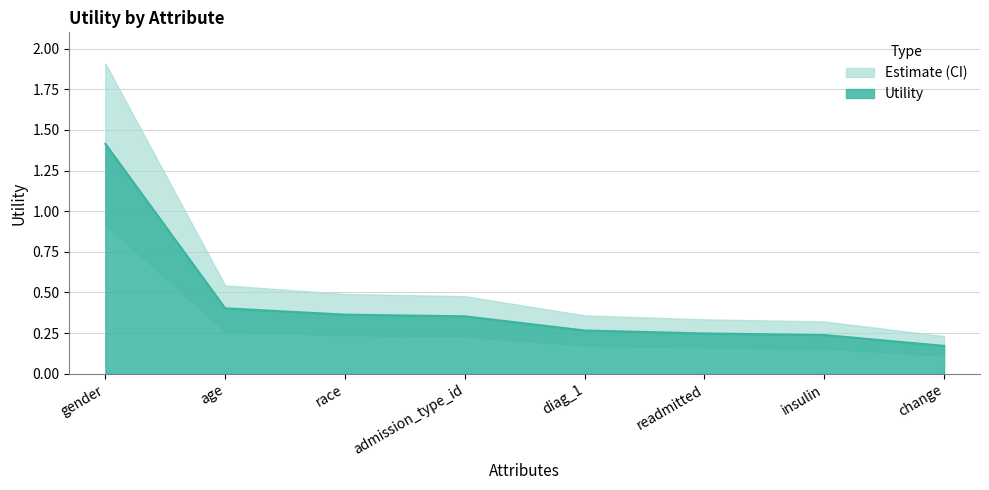

Does the chart display data point markers on the line(s)?

No